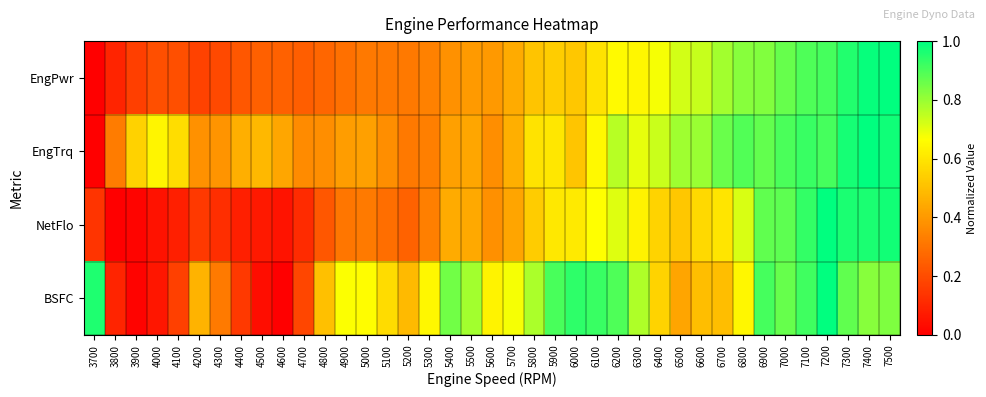

Reading left to right, transcribe all the data shown in this chart.

EngPwr: 3700=0.0	3800=0.1	3900=0.2	4000=0.2	4100=0.2	4200=0.2	4300=0.2	4400=0.2	4500=0.3	4600=0.3	4700=0.2	4800=0.3	4900=0.3	5000=0.3	5100=0.3	5200=0.3	5300=0.3	5400=0.4	5500=0.4	5600=0.4	5700=0.4	5800=0.5	5900=0.5	6000=0.5	6100=0.6	6200=0.7	6300=0.6	6400=0.7	6500=0.7	6600=0.7	6700=0.8	6800=0.8	6900=0.8	7000=0.9	7100=0.9	7200=0.9	7300=1.0	7400=1.0	7500=1.0
EngTrq: 3700=0.0	3800=0.3	3900=0.6	4000=0.6	4100=0.6	4200=0.4	4300=0.4	4400=0.5	4500=0.5	4600=0.4	4700=0.4	4800=0.4	4900=0.4	5000=0.4	5100=0.4	5200=0.3	5300=0.3	5400=0.4	5500=0.4	5600=0.4	5700=0.5	5800=0.6	5900=0.6	6000=0.5	6100=0.7	6200=0.8	6300=0.7	6400=0.7	6500=0.8	6600=0.8	6700=0.9	6800=0.9	6900=0.9	7000=0.9	7100=0.9	7200=0.9	7300=1.0	7400=1.0	7500=1.0
NetFlo: 3700=0.1	3800=0.0	3900=0.0	4000=0.0	4100=0.1	4200=0.2	4300=0.1	4400=0.1	4500=0.1	4600=0.1	4700=0.1	4800=0.2	4900=0.3	5000=0.3	5100=0.3	5200=0.3	5300=0.3	5400=0.4	5500=0.4	5600=0.4	5700=0.4	5800=0.5	5900=0.6	6000=0.6	6100=0.7	6200=0.7	6300=0.6	6400=0.6	6500=0.5	6600=0.6	6700=0.6	6800=0.7	6900=0.9	7000=0.9	7100=0.9	7200=1.0	7300=1.0	7400=1.0	7500=1.0
BSFC: 3700=1.0	3800=0.1	3900=0.0	4000=0.1	4100=0.2	4200=0.5	4300=0.3	4400=0.1	4500=0.0	4600=0.0	4700=0.2	4800=0.5	4900=0.7	5000=0.7	5100=0.6	5200=0.5	5300=0.6	5400=0.9	5500=0.8	5600=0.6	5700=0.7	5800=0.8	5900=0.9	6000=0.9	6100=0.9	6200=0.9	6300=0.8	6400=0.6	6500=0.4	6600=0.5	6700=0.5	6800=0.6	6900=0.9	7000=0.9	7100=0.9	7200=1.0	7300=0.9	7400=0.8	7500=0.8